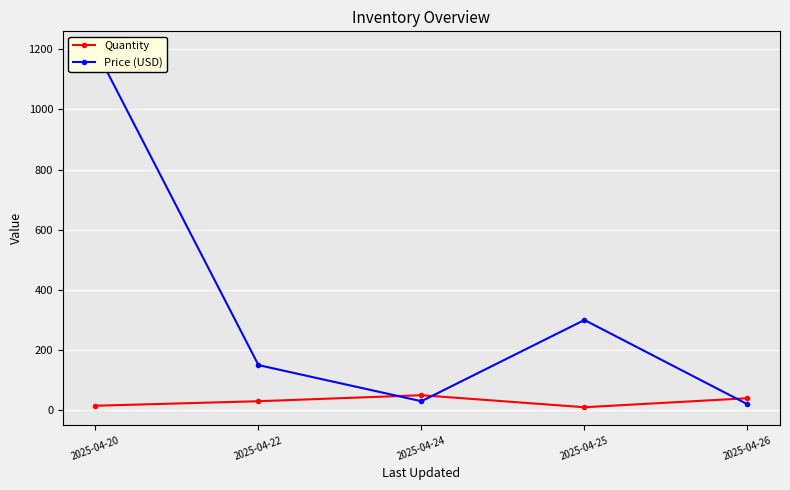

At which label does Price (USD) reach its minimum?

2025-04-26